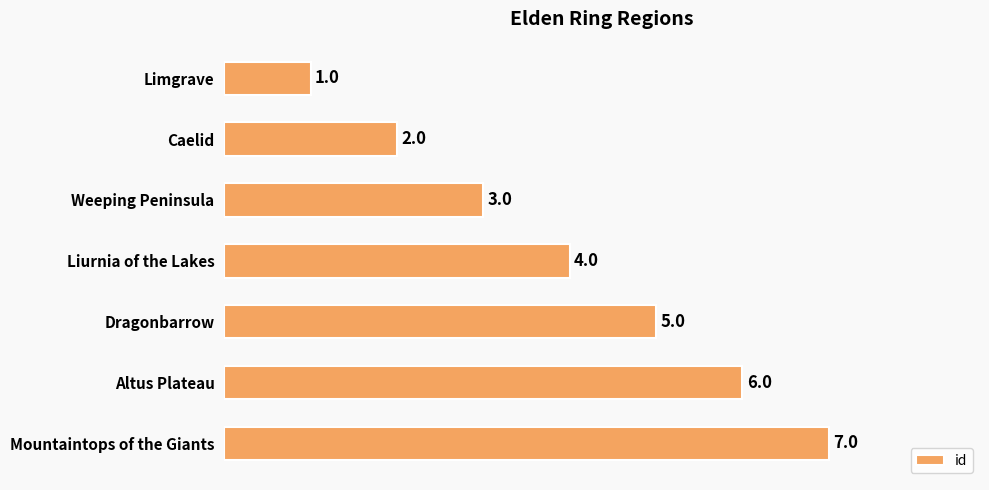

What is the change in value from Limgrave to Altus Plateau?

+5